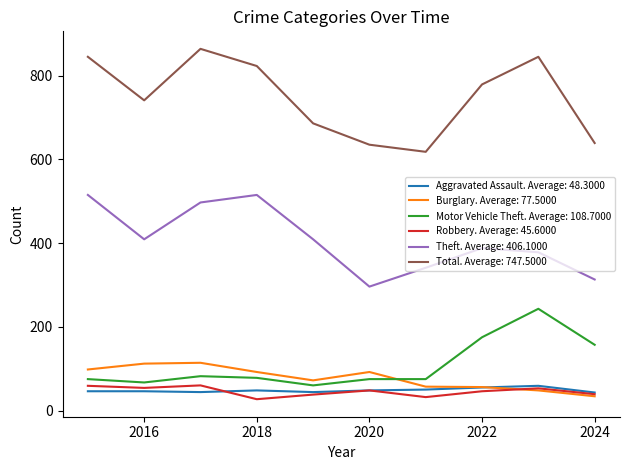

True or false: Aggravated Assault. Average: 48.3000 and Total. Average: 747.5000 cross at least once.

False